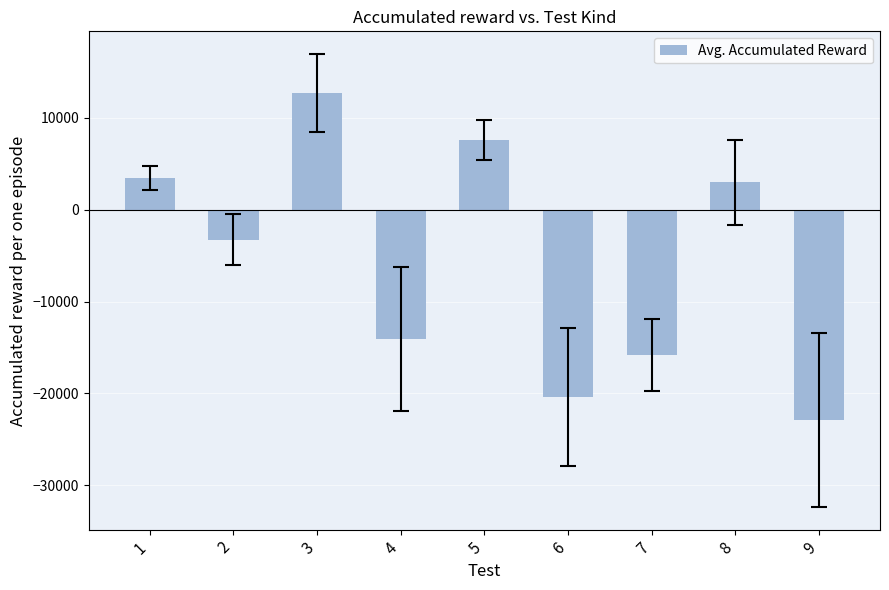

Rank the categories by value from lowest to highest.

9, 6, 7, 4, 2, 8, 1, 5, 3